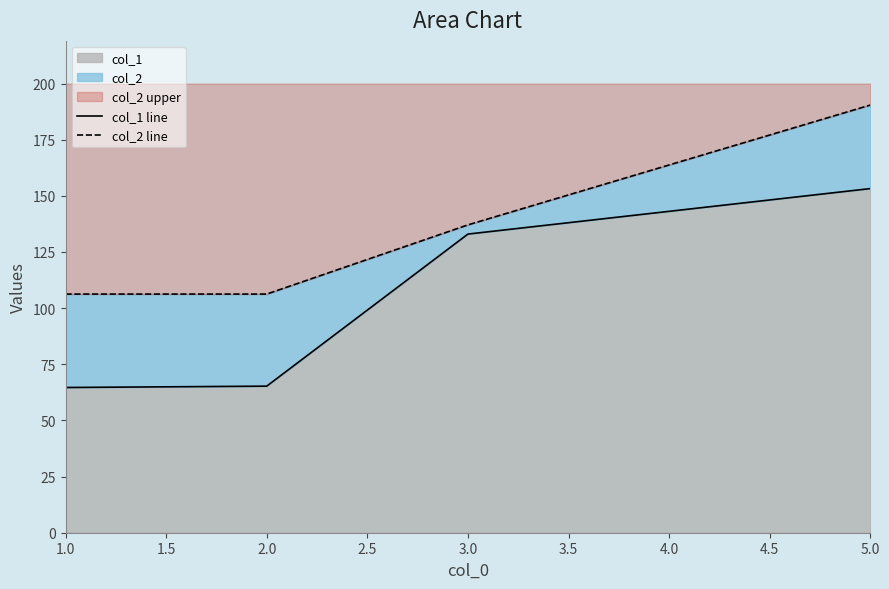

What position from the left is 1.0?

1